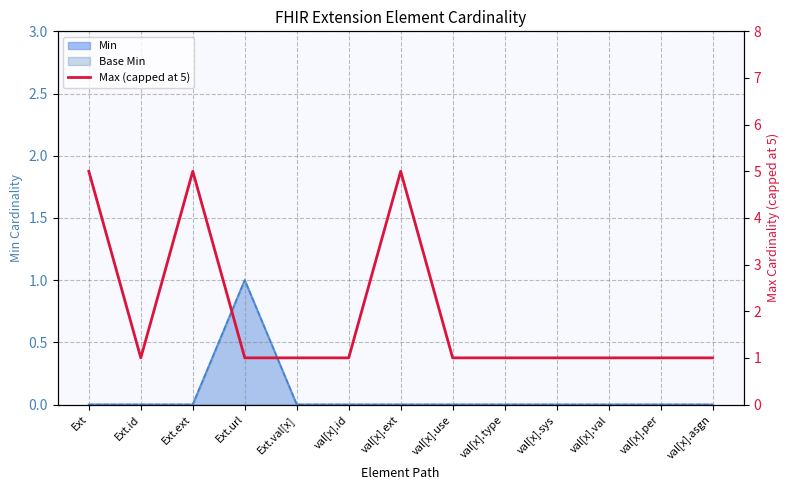

How many values are between 1 and 2?

10